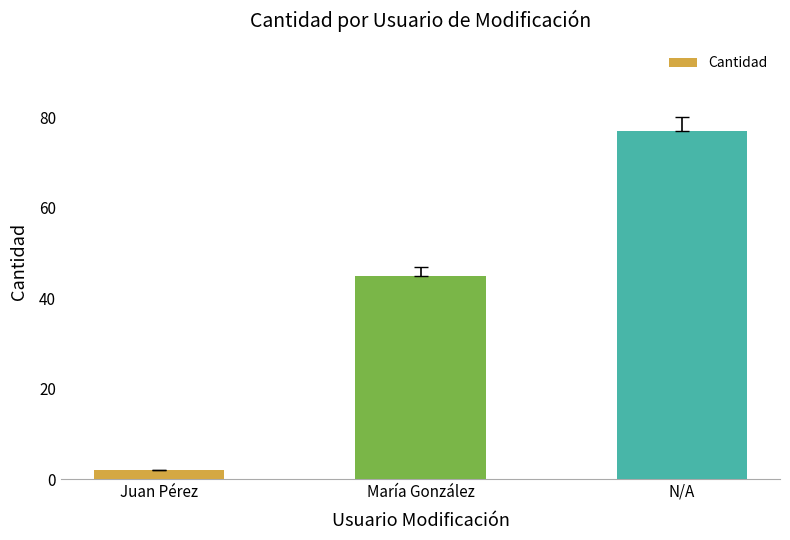

Which label corresponds to the largest value in the chart?

N/A